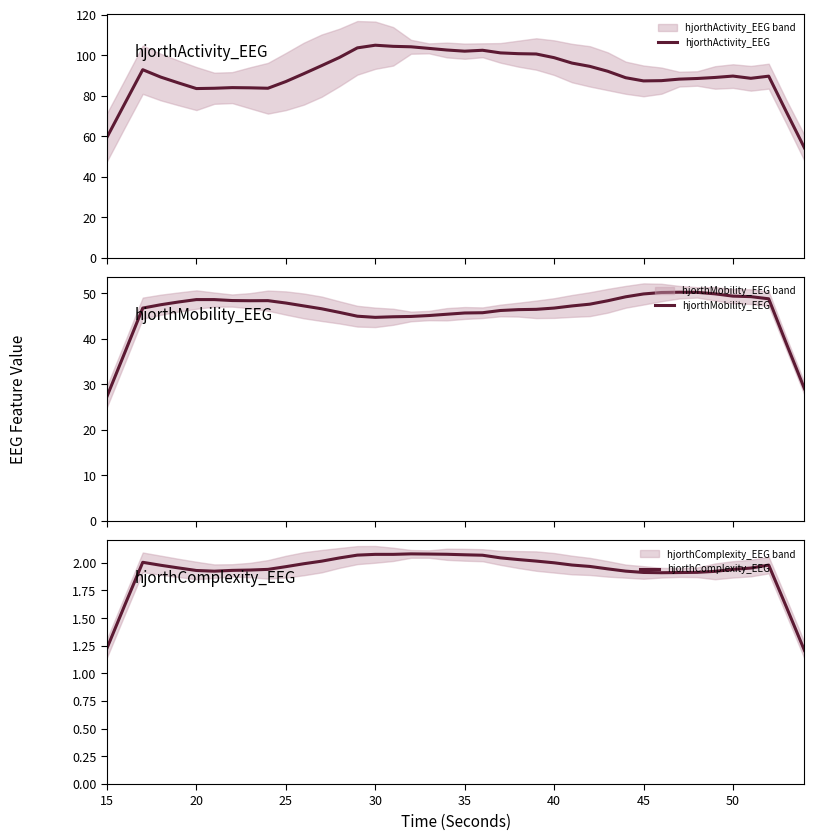

What is the maximum value for hjorthActivity_EEG?

104.9